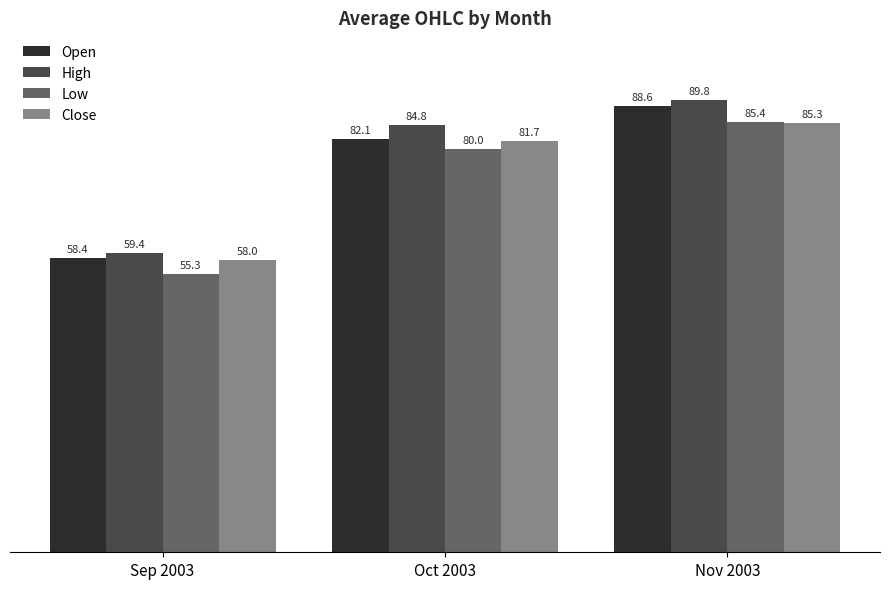

Which series changed the most between Sep 2003 and Nov 2003?

High